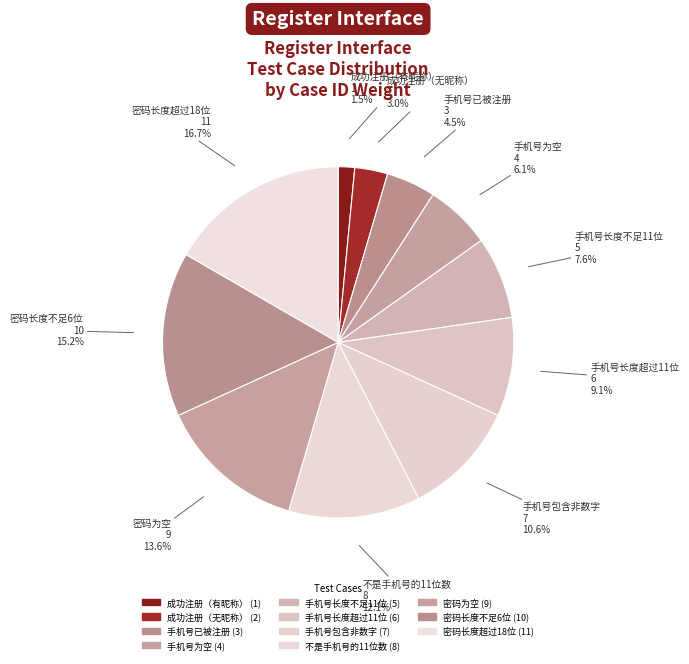

Is there any slice that represents more than half of the pie?

No